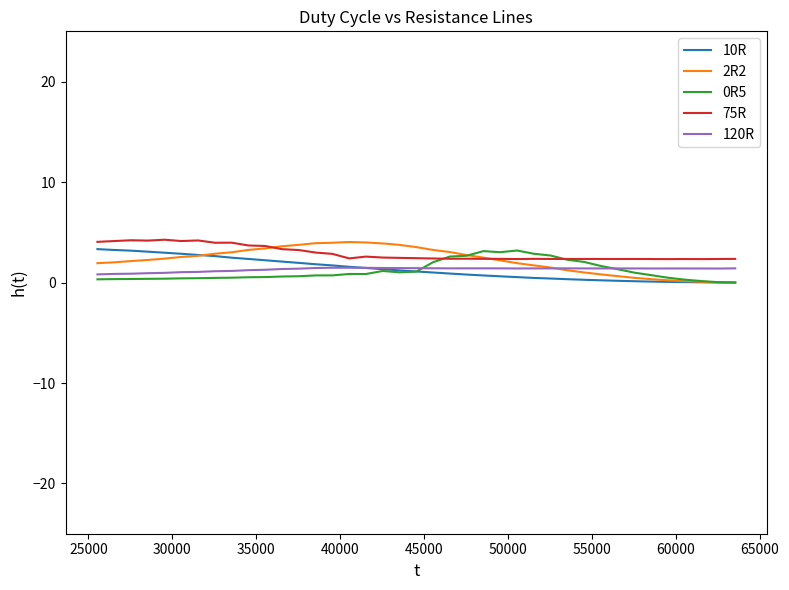

How many interior local peaks does the 0R5 series have?

4